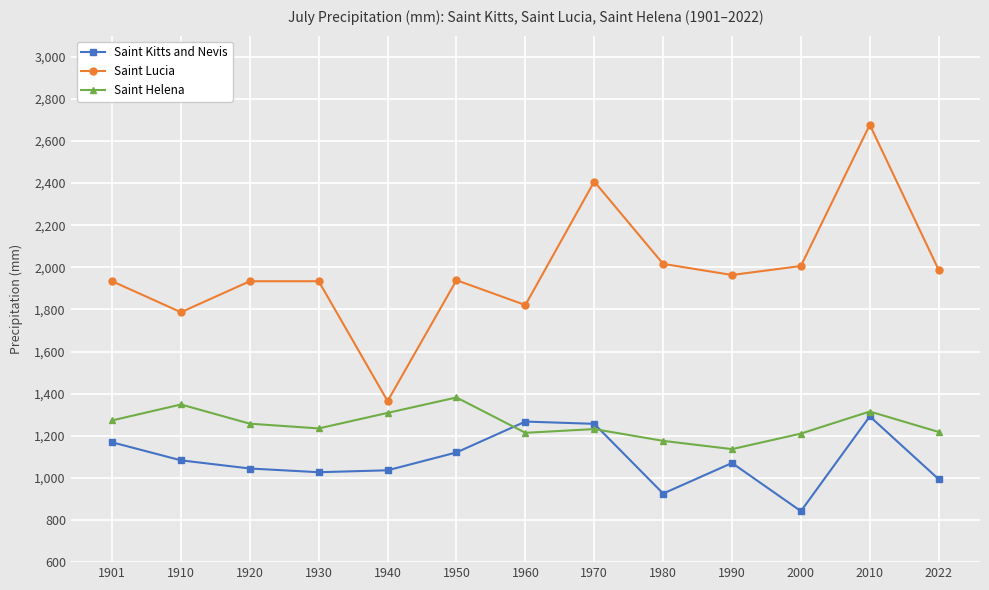

Does the chart have visible grid lines?

Yes